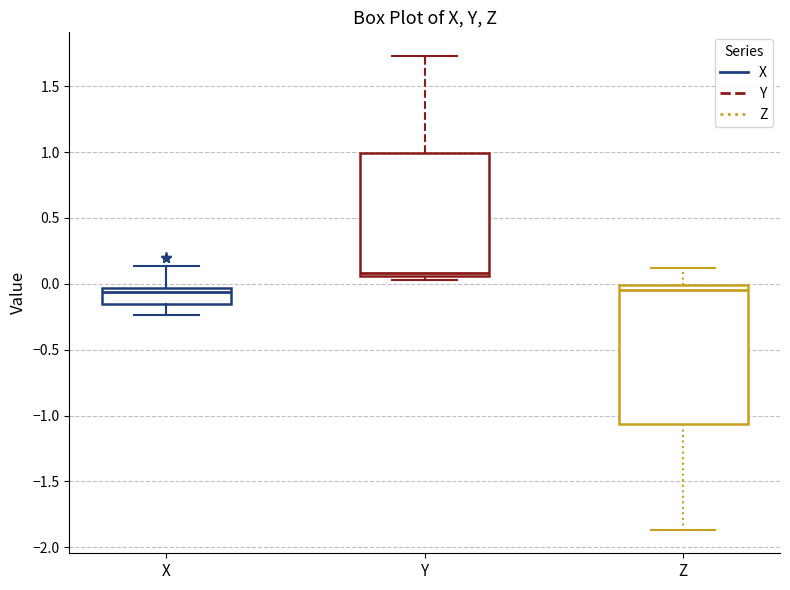

Reading left to right, transcribe this box plot: for each box, give where its median line is, the range the box spans, and where its two whiskers end, as read against the y-axis. The values are not printed on the chart, so give them approximately, as read against the axis.

X: median -0.05 (just below the box's upper edge), box -0.15 to -0.05, whiskers -0.25 to 0.15
Y: median 0.10, box 0.05 to 1.00, whiskers 0.05 (just below the box's lower edge) to 1.75
Z: median -0.05, box -1.05 to 0.00, whiskers -1.85 to 0.10